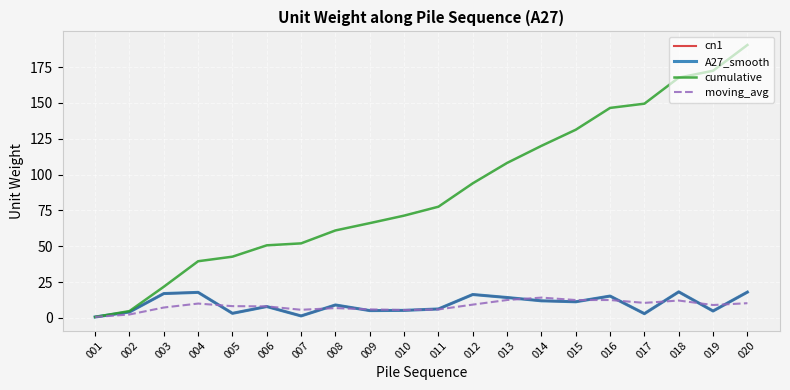

What is the value of the moving_avg point at the 8th from the left?

6.8